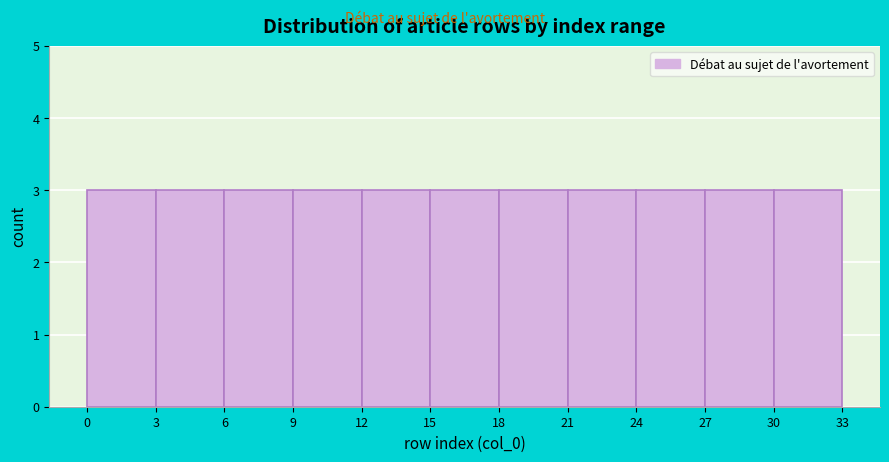

What is the height of the bar covering 18 to 21 on the x-axis? The values are not printed on the chart, so give them approximately, as read against the axis.

3